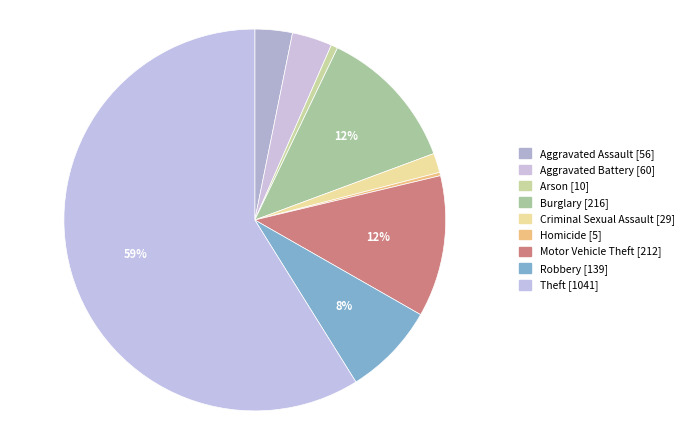

How many segments does this pie chart have?

9